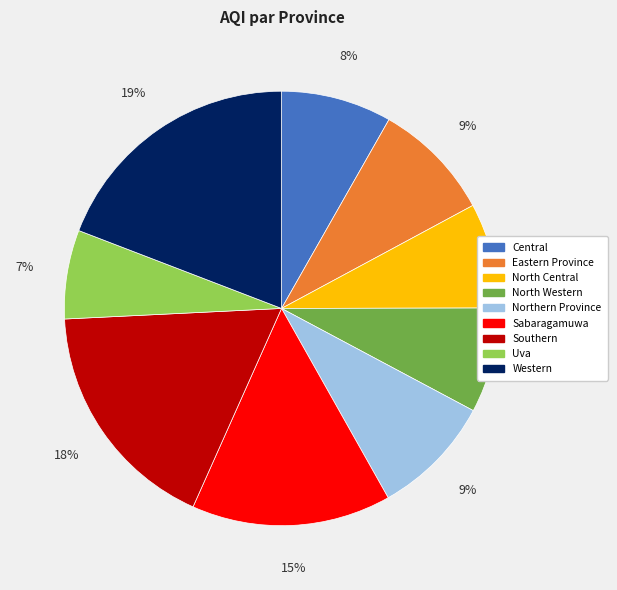

Does any single category account for the majority?

No